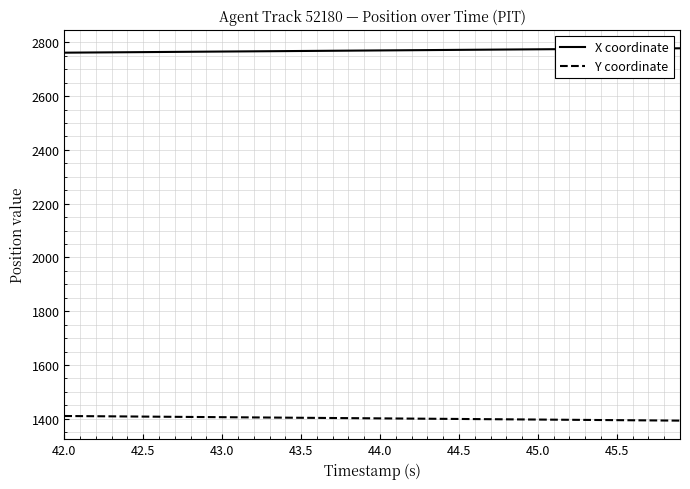

True or false: X coordinate and Y coordinate intersect in this chart.

False